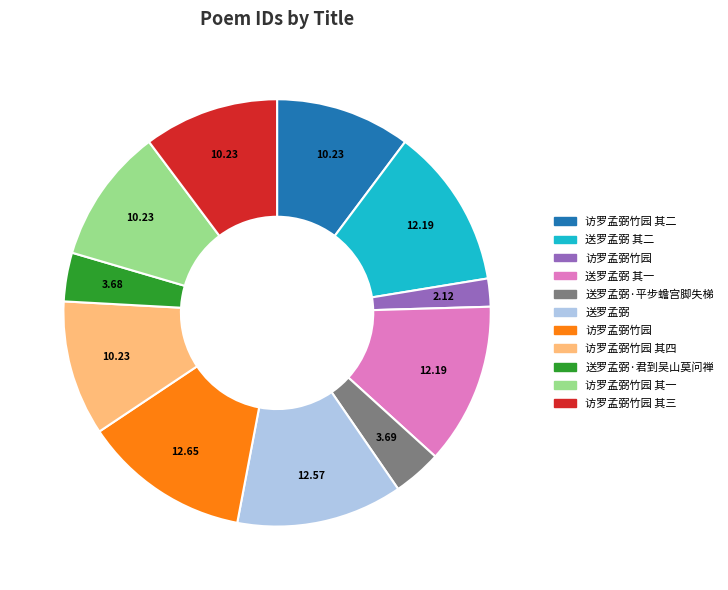

Is there a majority slice in this chart?

No